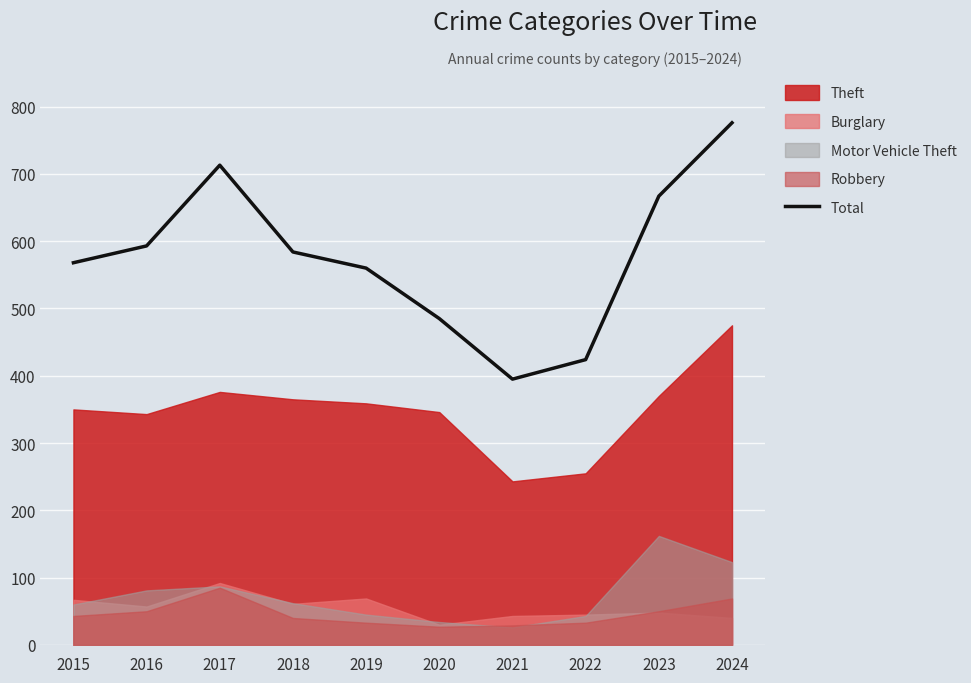

What is the value of the 1st point from the left?

568